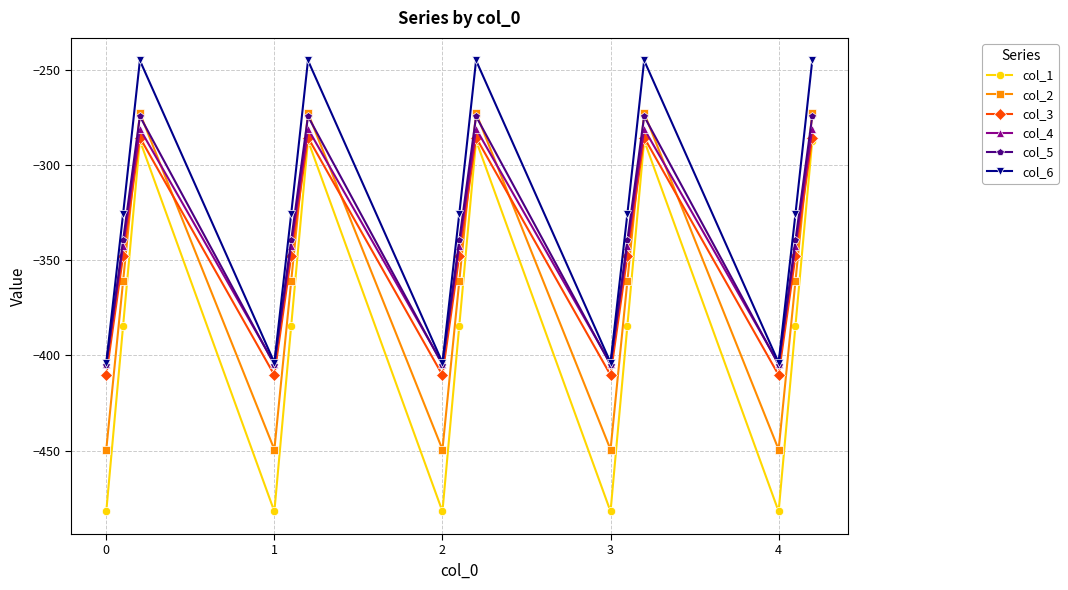

Which series has the widest spread of values?

col_1